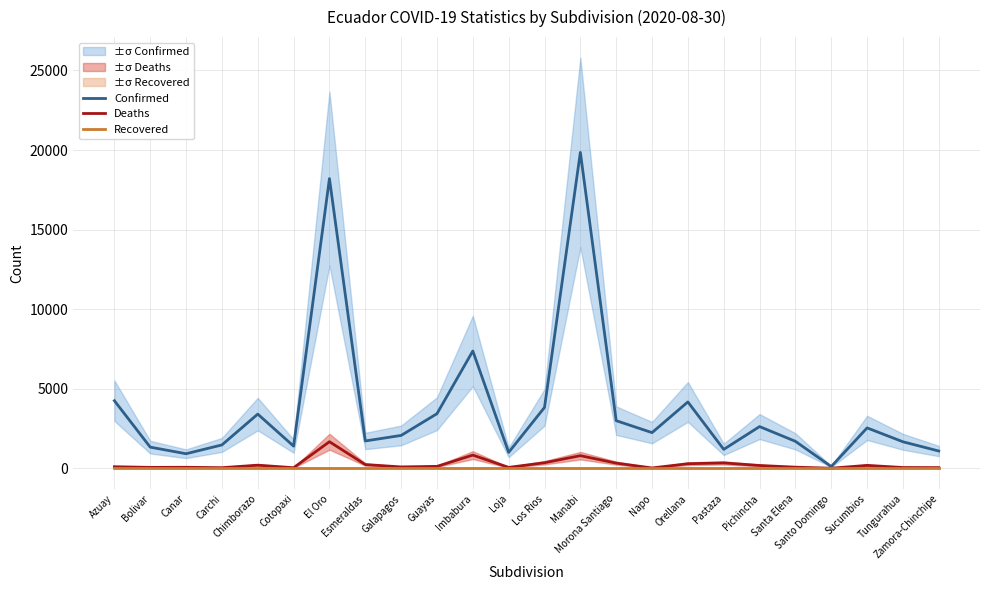

How many interior local valleys does the Deaths series have?

7